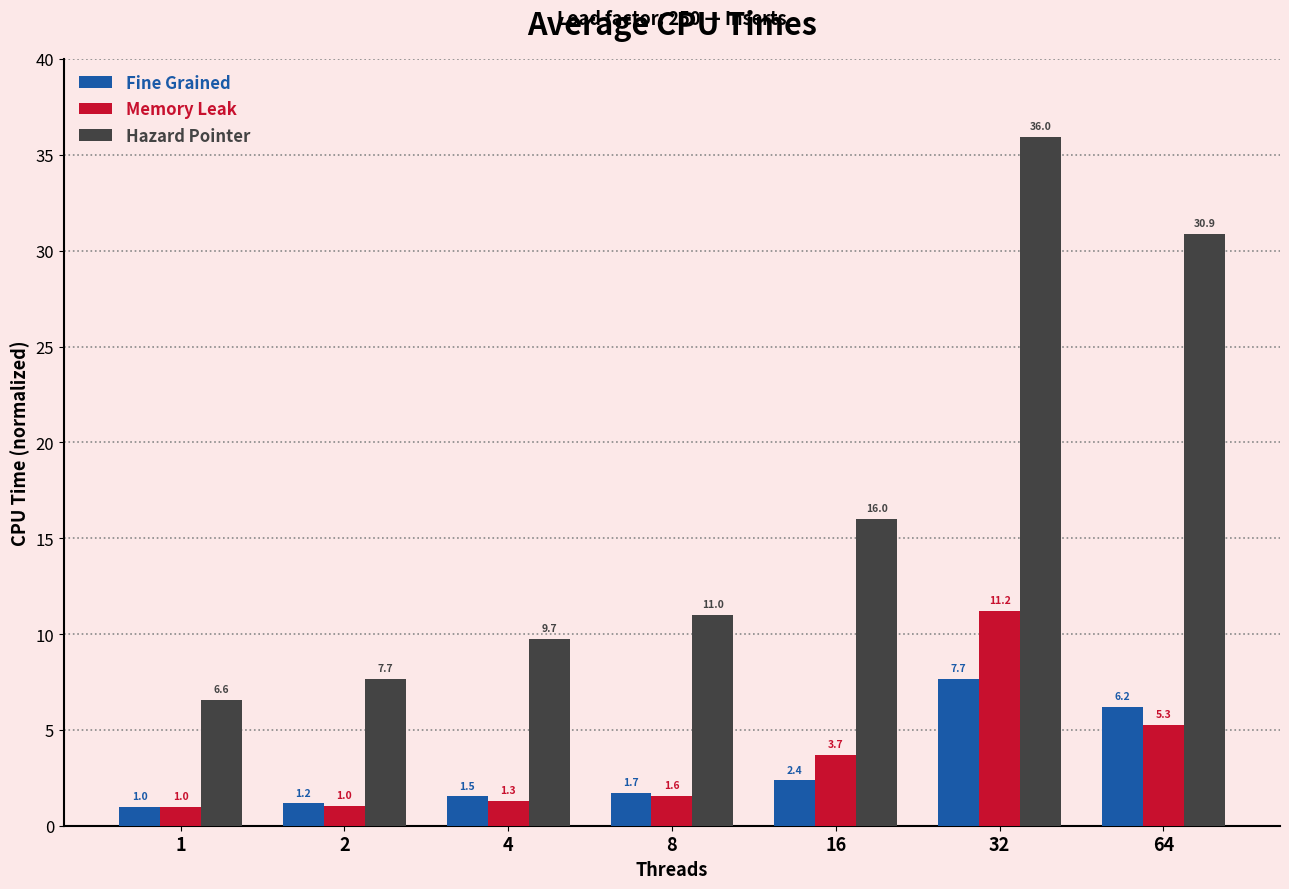

Rank the categories by Fine Grained value from highest to lowest.

32, 64, 16, 8, 4, 2, 1